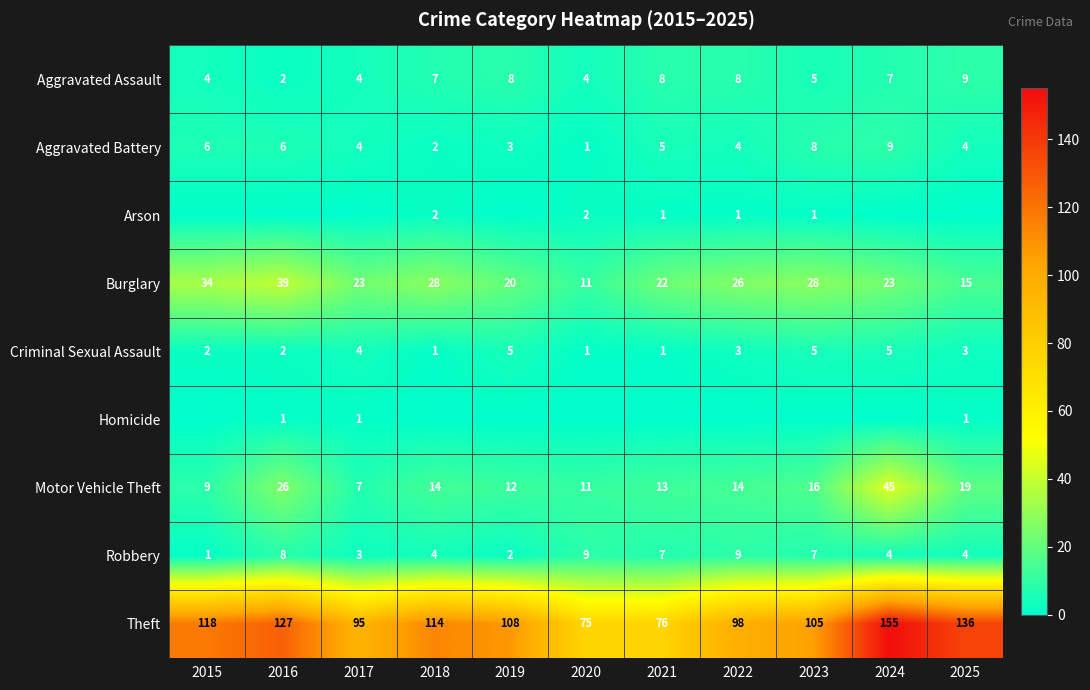

How many series are shown in this chart?

9